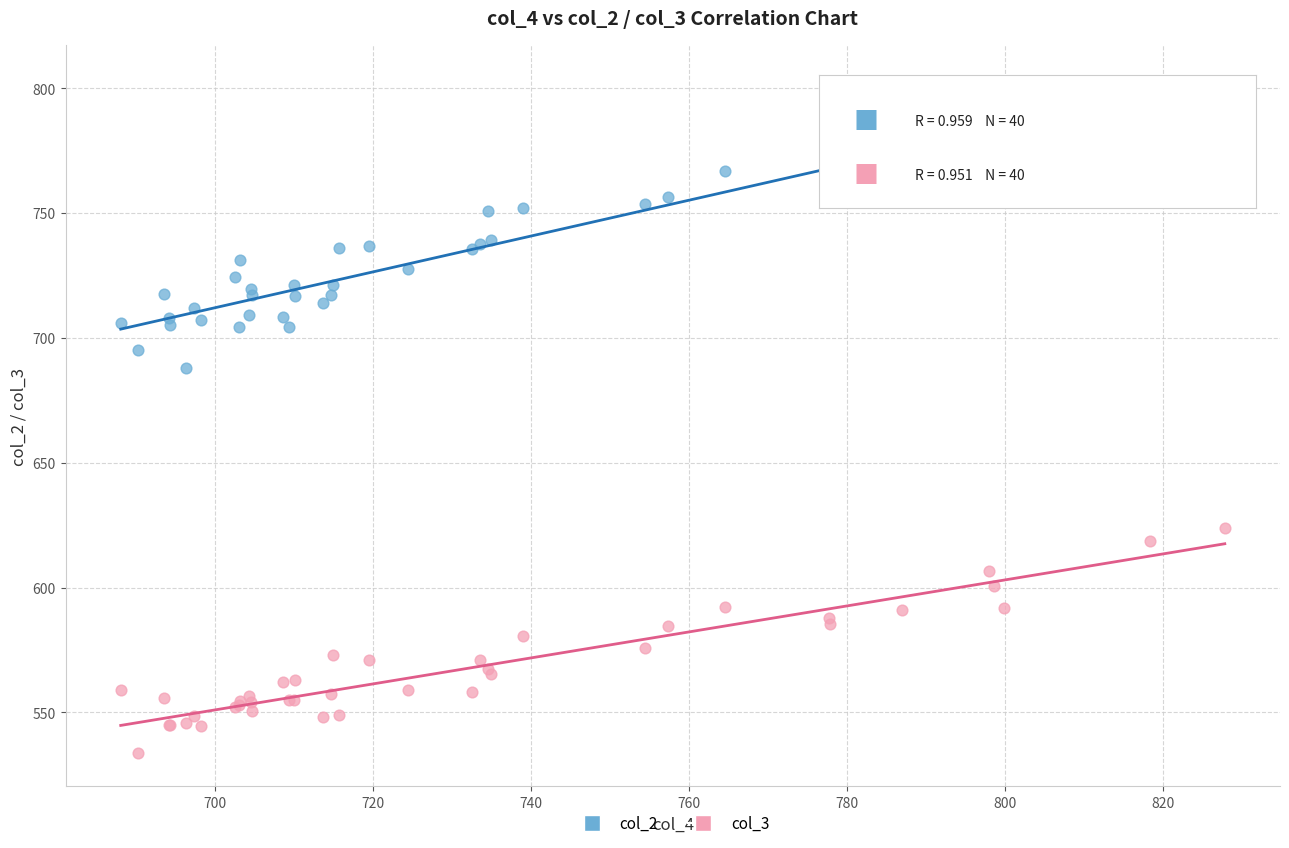

Which series reaches the maximum Y coordinate?

col_2